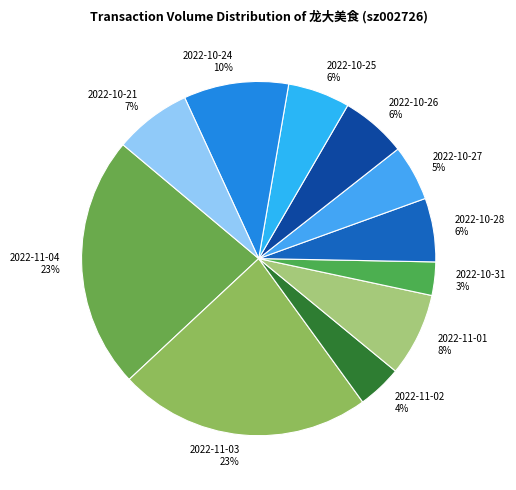

Does 2022-10-21 represent more than half of the total?

No